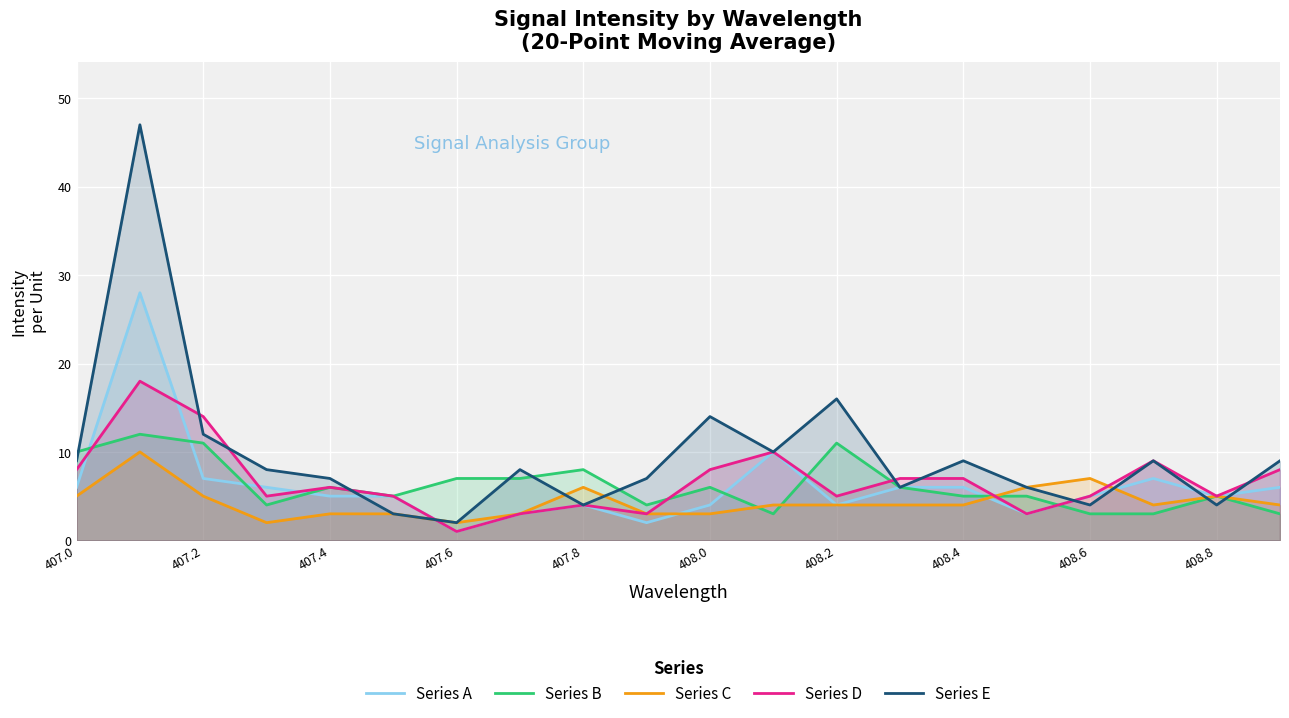

What is the total value across all series at 408.8?

24